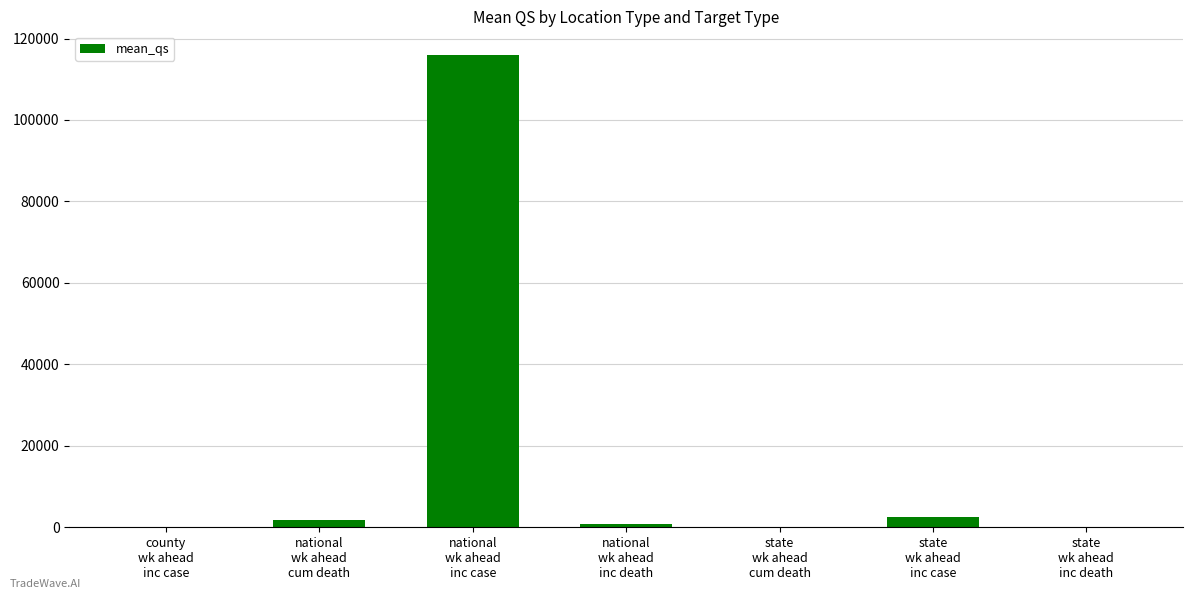

What is the greatest value displayed?

115971.1